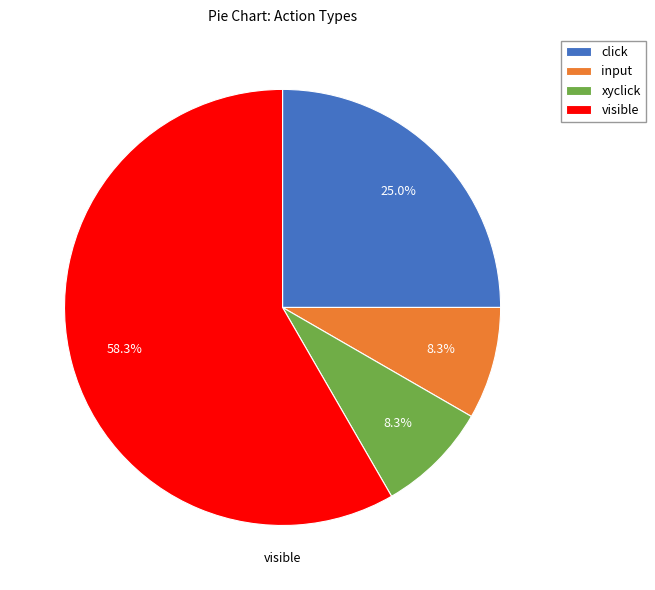

Is it true that xyclick is 8% of the pie?

True